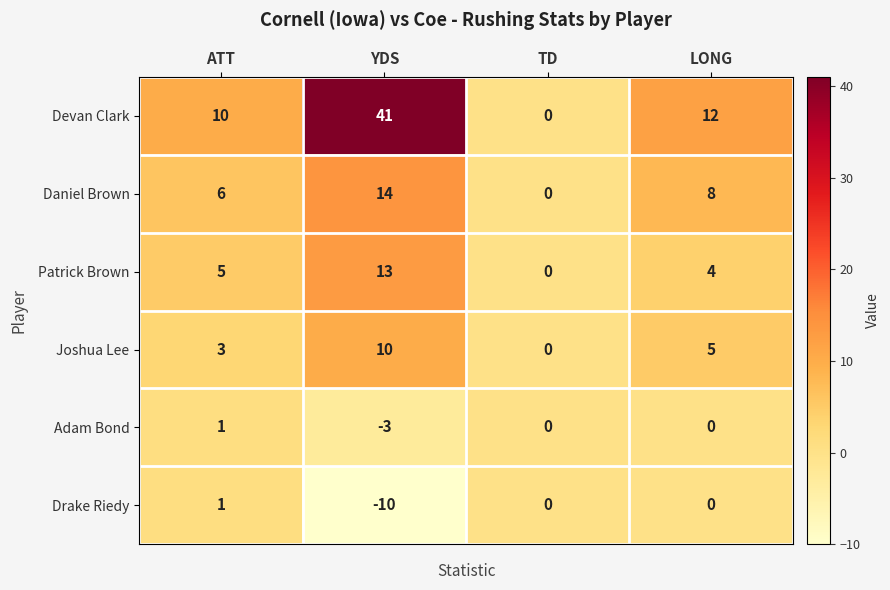

Which series has the widest spread of values?

Devan Clark